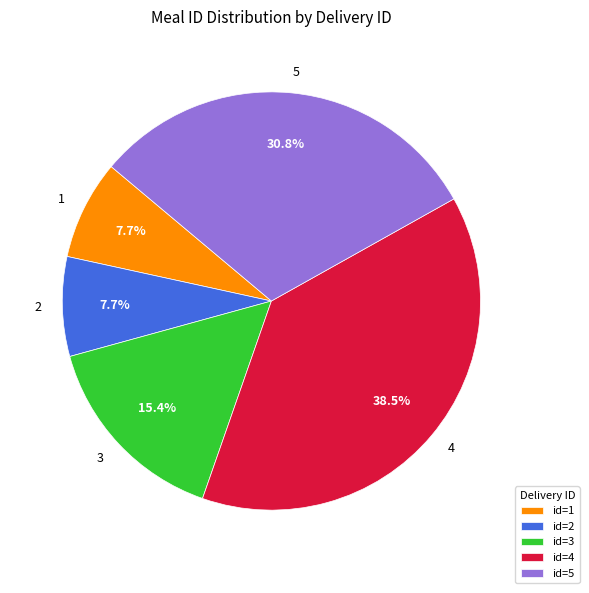

Combined, do 2 and 1 account for over 50%?

No